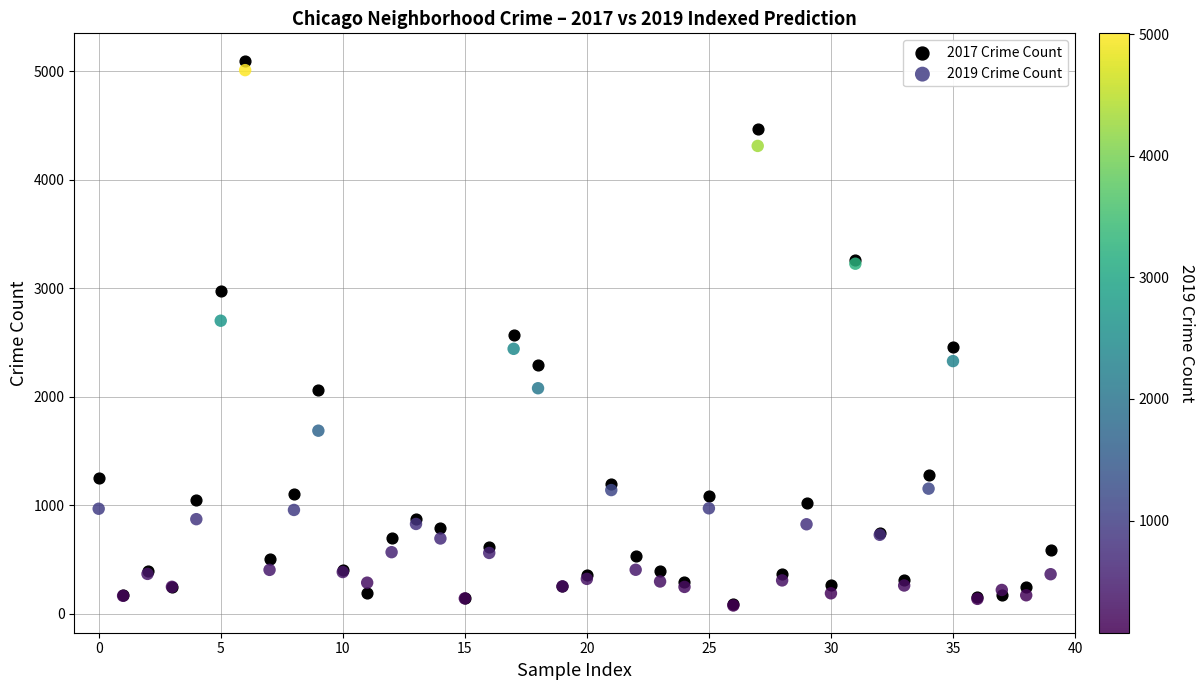

Which series has the widest spread of Y values?

2017 Crime Count